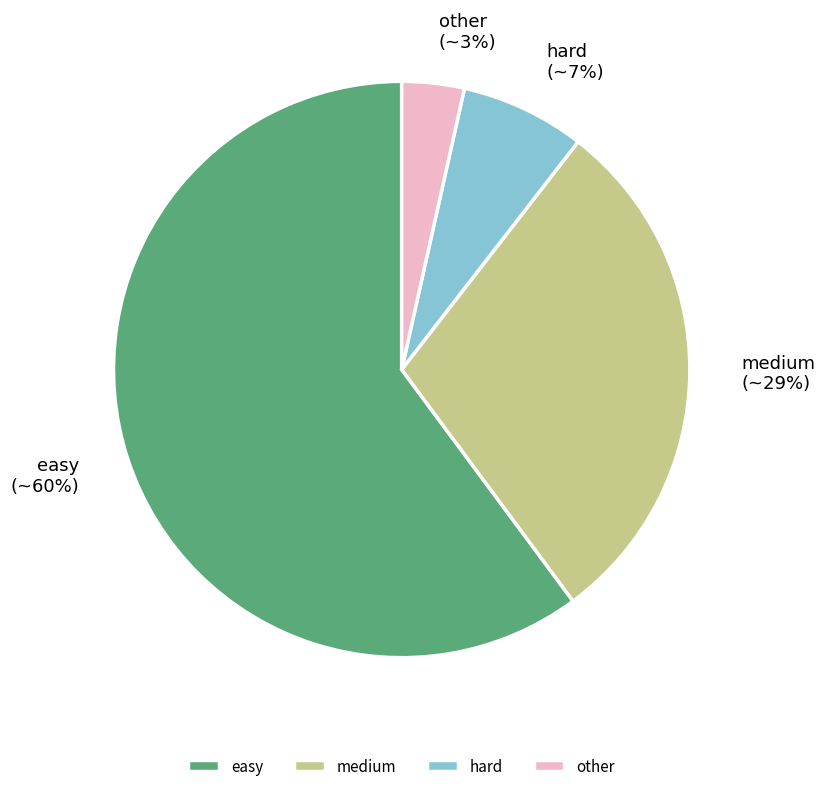

To the nearest percent, what percentage of the pie is medium?

29%